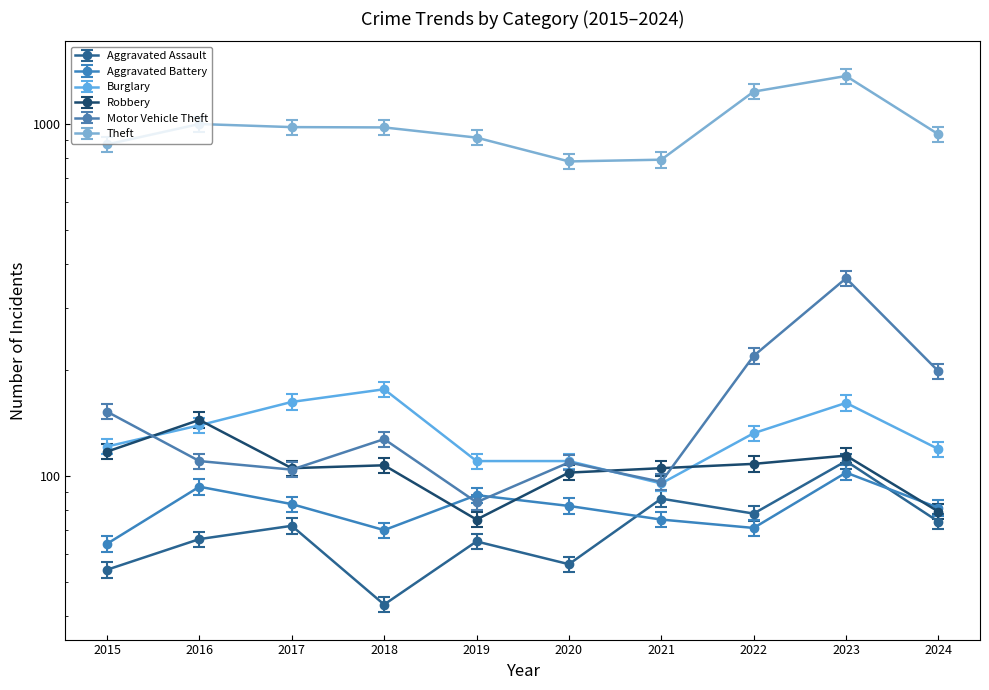

How many lines are shown in the chart?

6